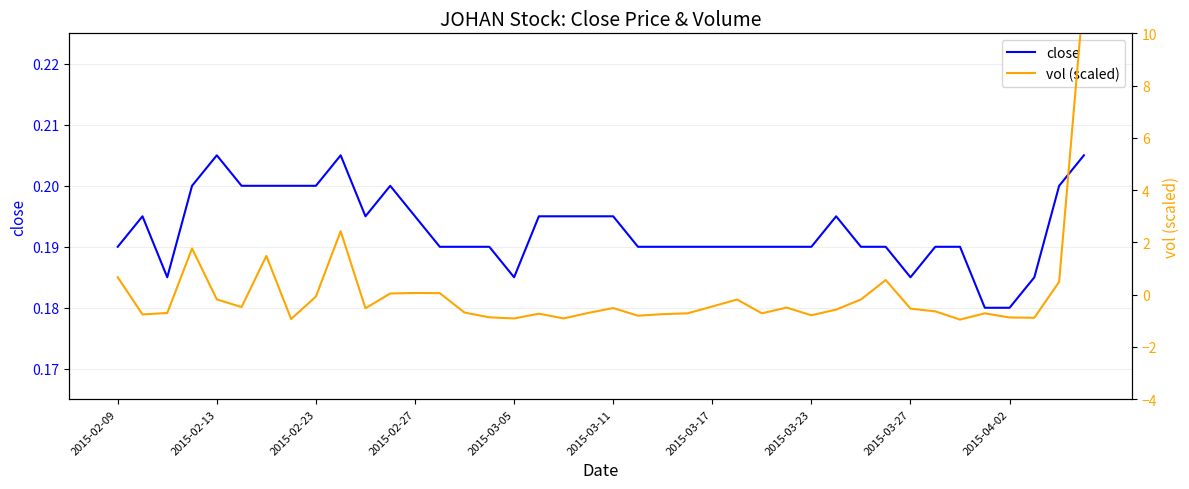

Is it true that close equals 0.1 at 2015-03-17?

False